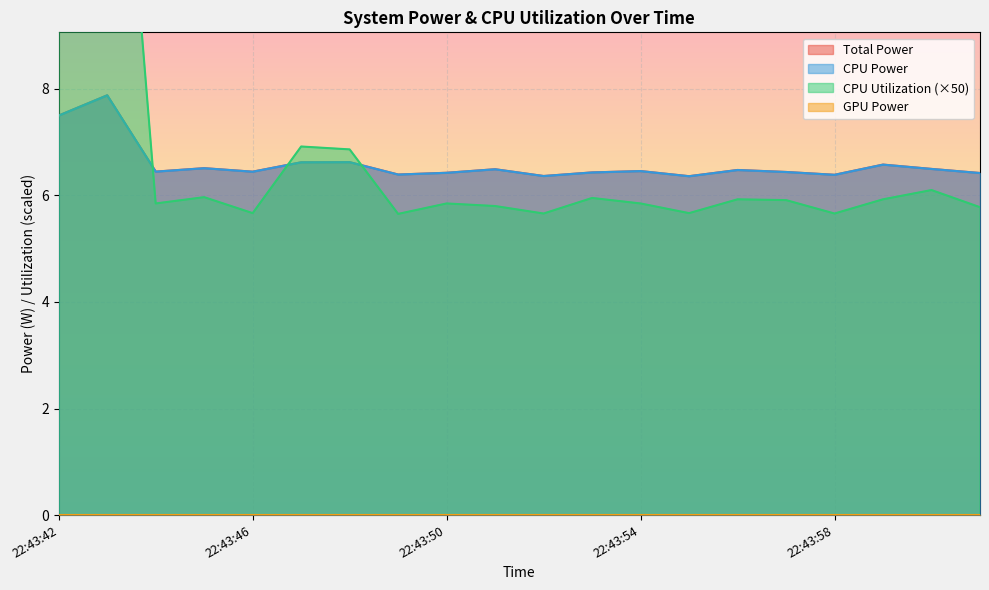

True or false: Total Power has more than 0 interior local peaks.

True